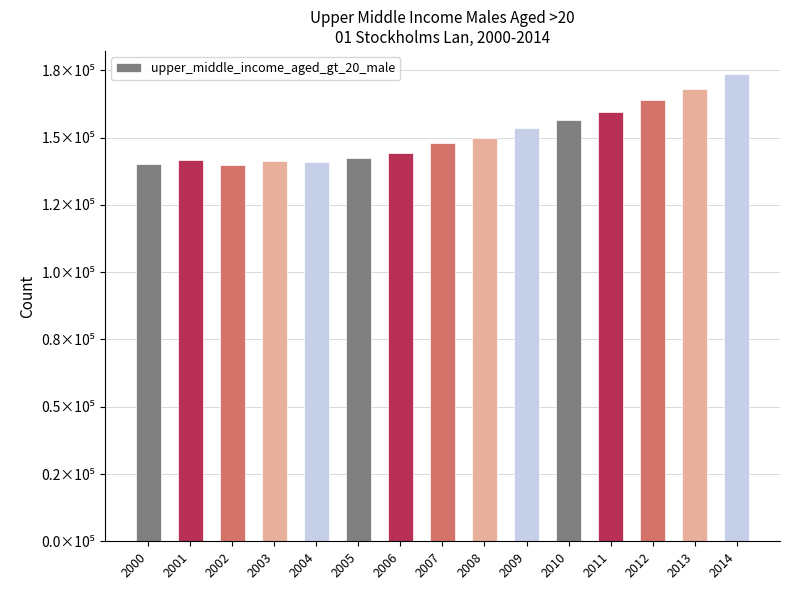

Is it true that the value at 2005 is 142274?

True